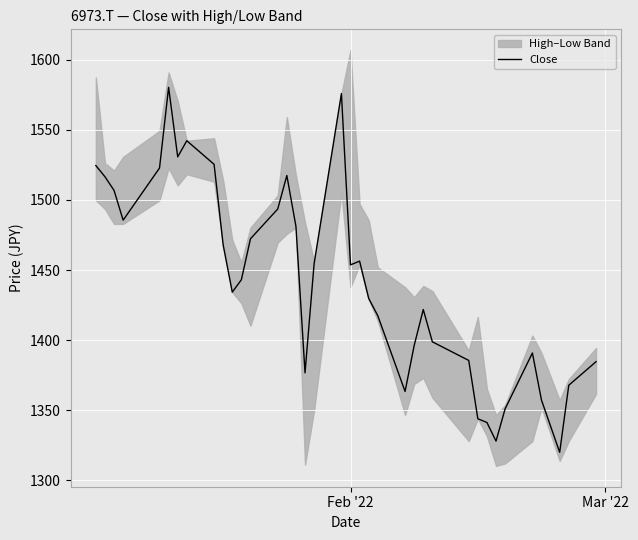

Reading left to right, what are all the values shown in this chart?

1524.5	1516.5	1506.8	1485.5	1522.7	1580.3	1530.7	1542.2	1525.4	1467.8	1434.2	1443.0	1472.3	1493.5	1517.4	1481.1	1376.7	1454.5	1575.8	1453.7	1456.3	1429.8	1417.4	1363.4	1396.1	1421.8	1398.8	1385.5	1343.9	1341.2	1328.0	1351.0	1390.8	1357.2	1320.0	1367.8	1384.6